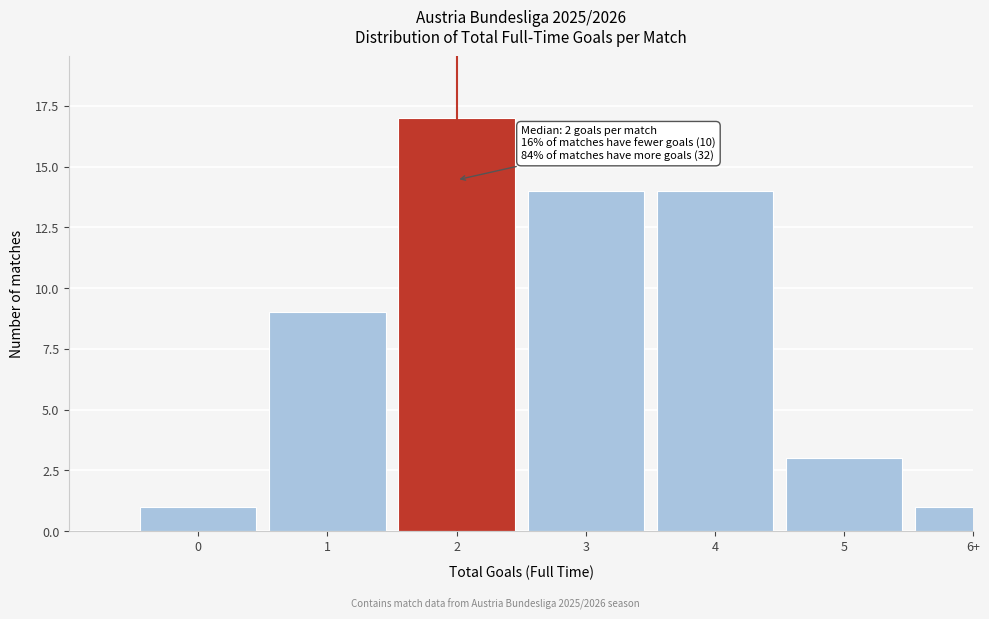

Reading left to right, transcribe all the data shown in this chart.

1	9	17	14	14	3	1